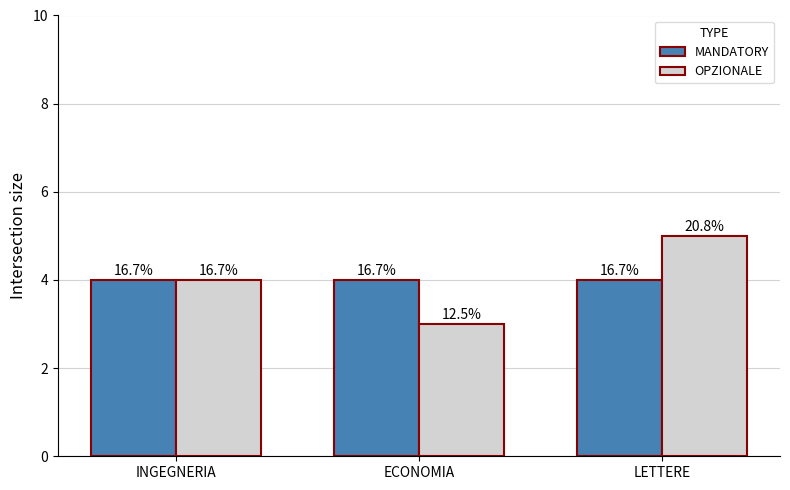

How many bars are there in total?

6